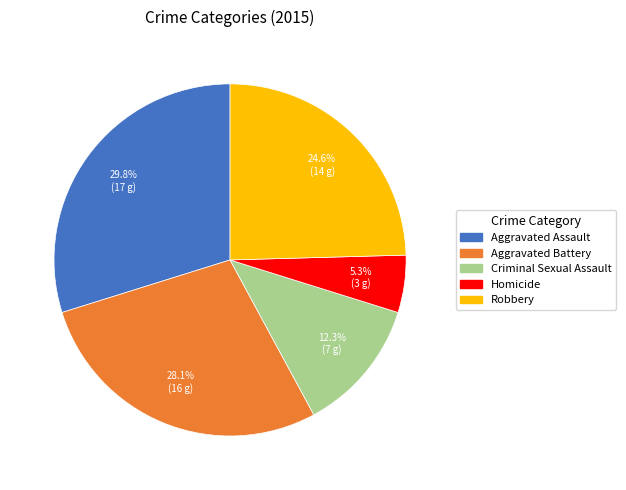

Combined, do Homicide and Criminal Sexual Assault account for over 50%?

No